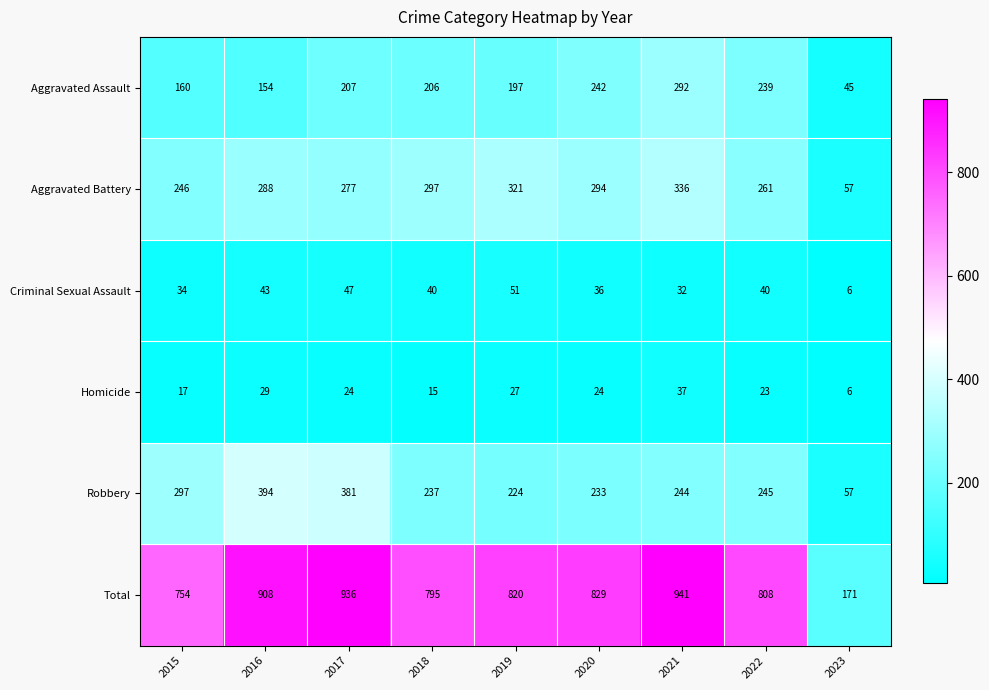

True or false: Total has a value of 808 at 2022.

True